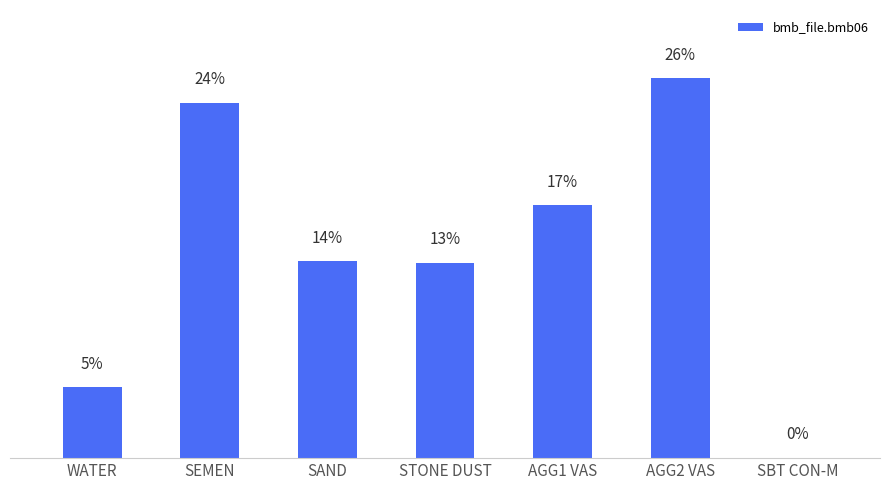

What is the change in value from SAND to SBT CON-M?

-331.4